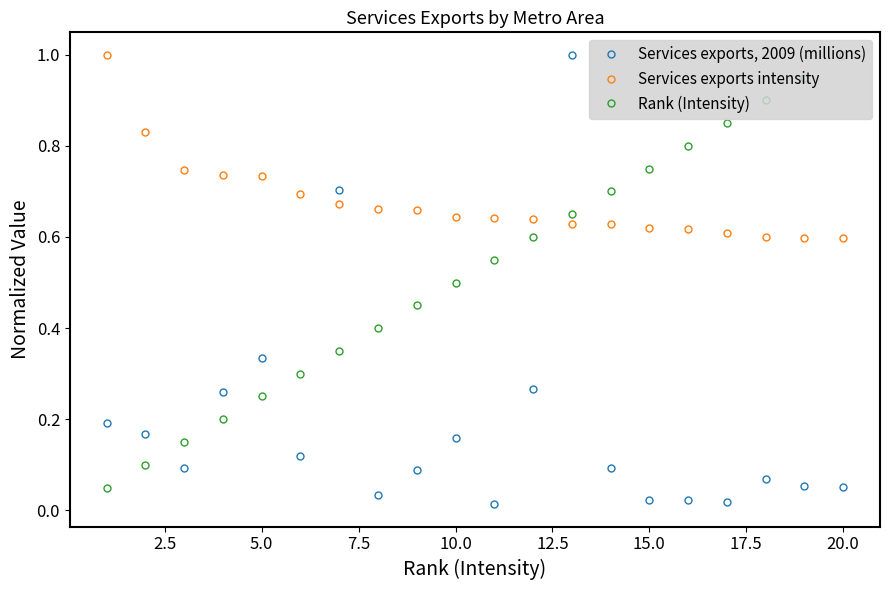

How many distinct data groups are displayed?

3